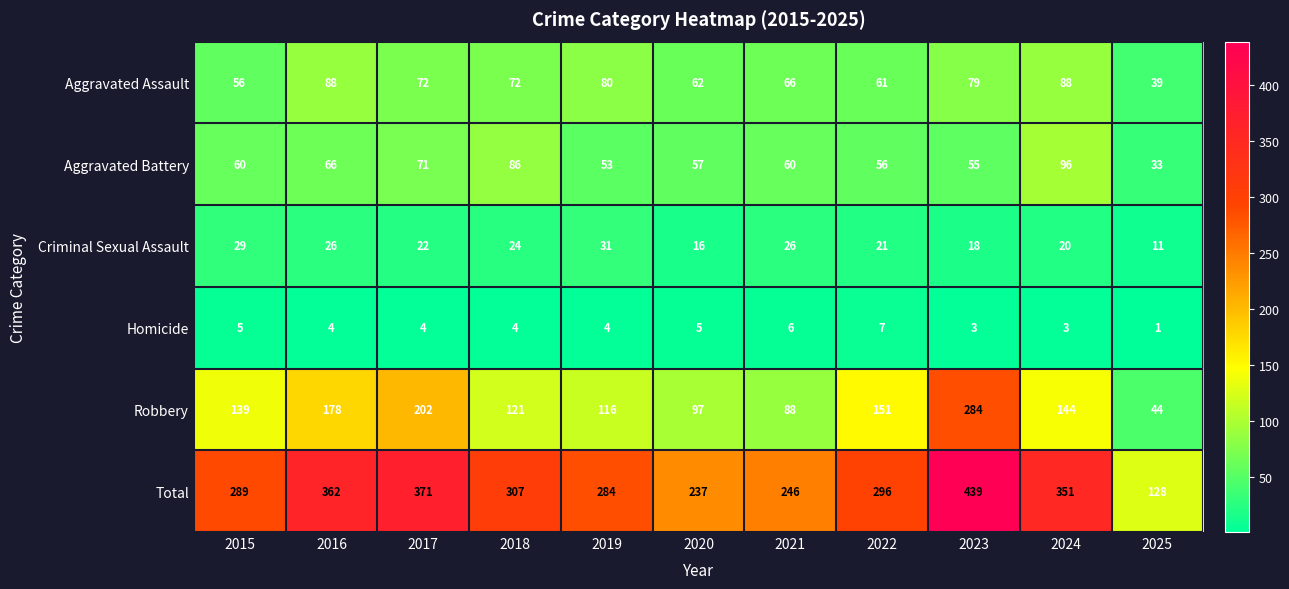

Which category has the highest value across all series?

2023